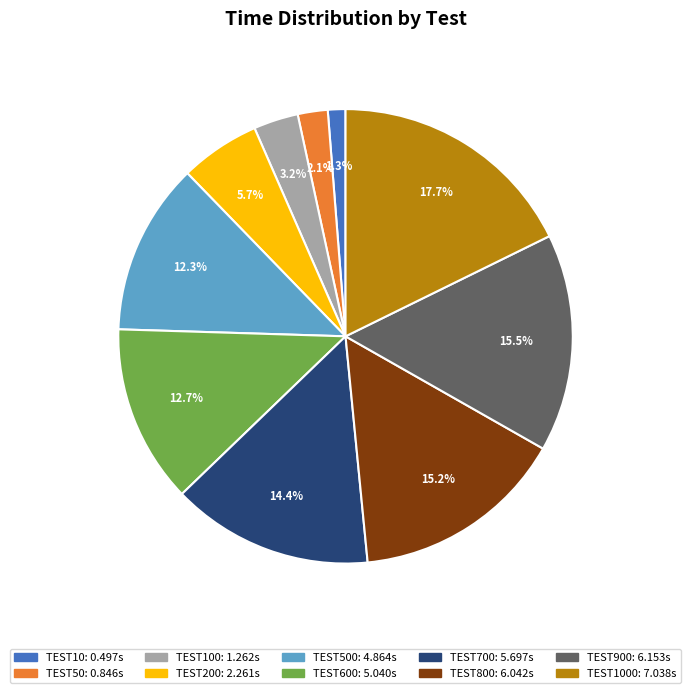

Is there a majority slice in this chart?

No